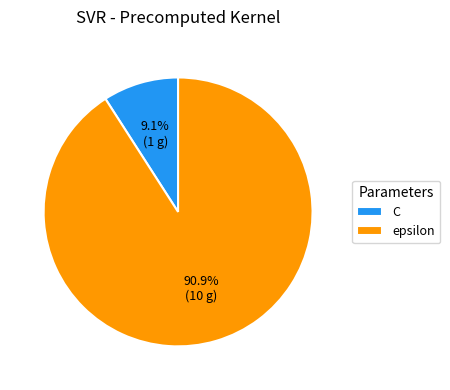

How many segments does this pie chart have?

2